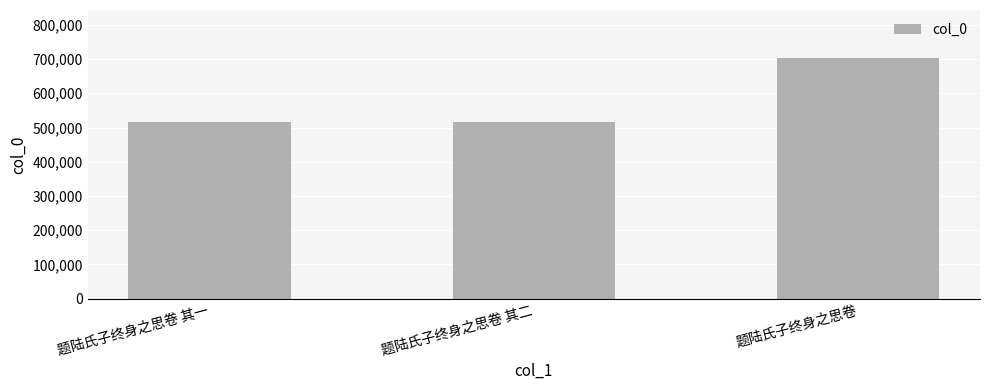

What is the difference between the second highest and minimum values?

1